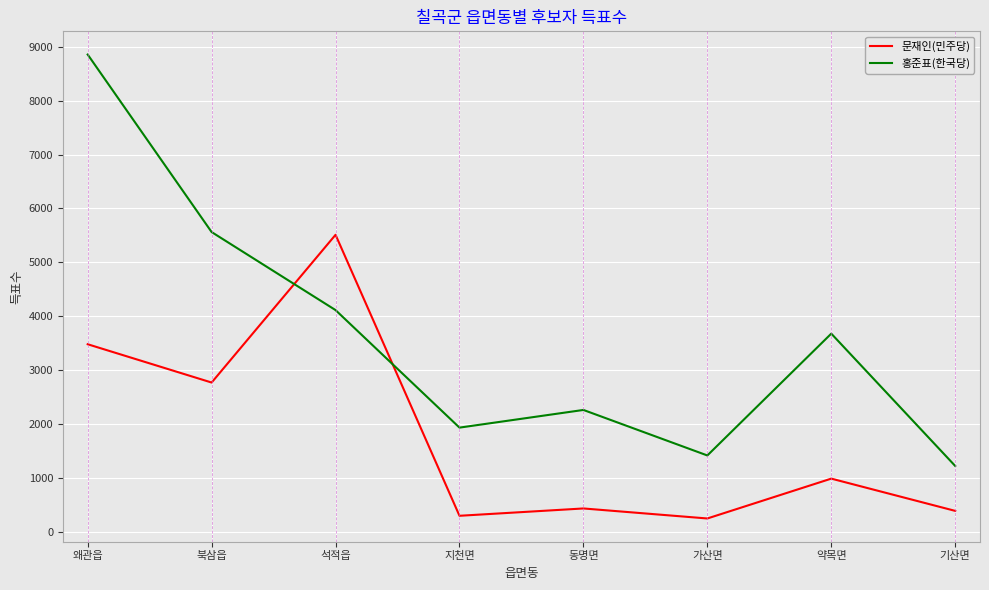

Where does the 문재인(민주당) series first go above 984?

왜관읍